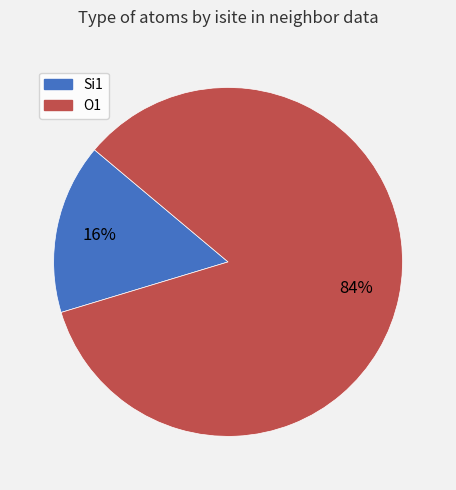

Is the sum of Si1 and O1 greater than half?

Yes